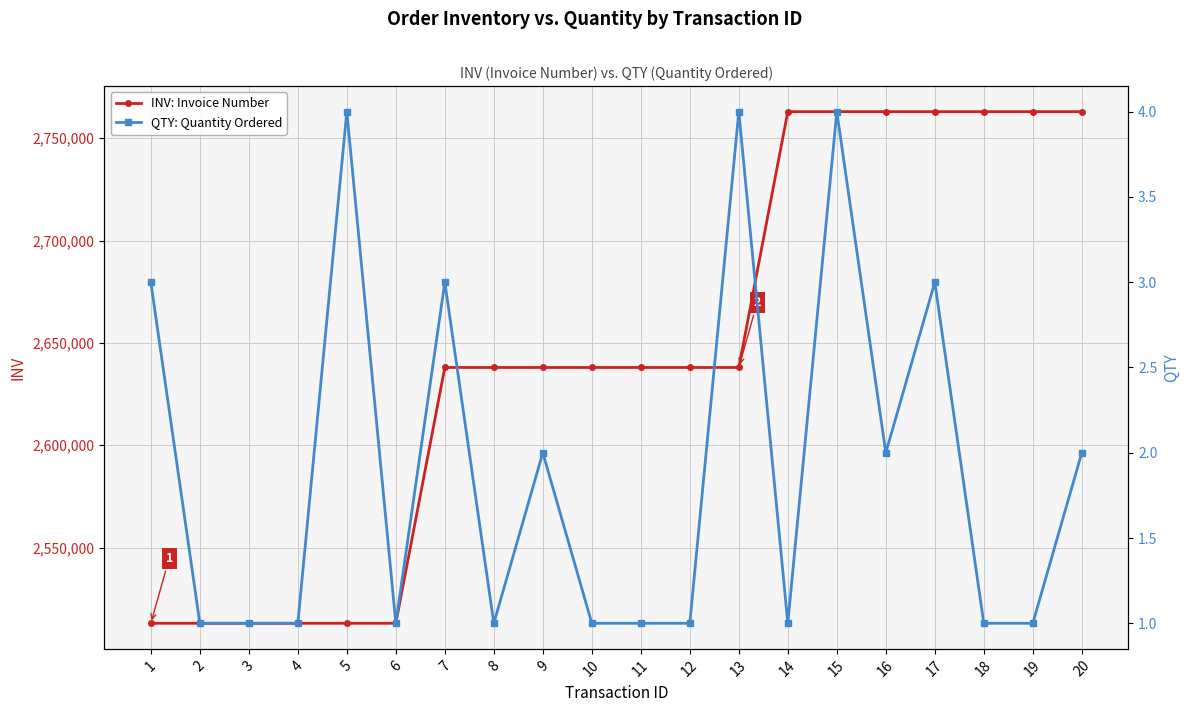

At how many categories does at least one series exceed 1152457?

20